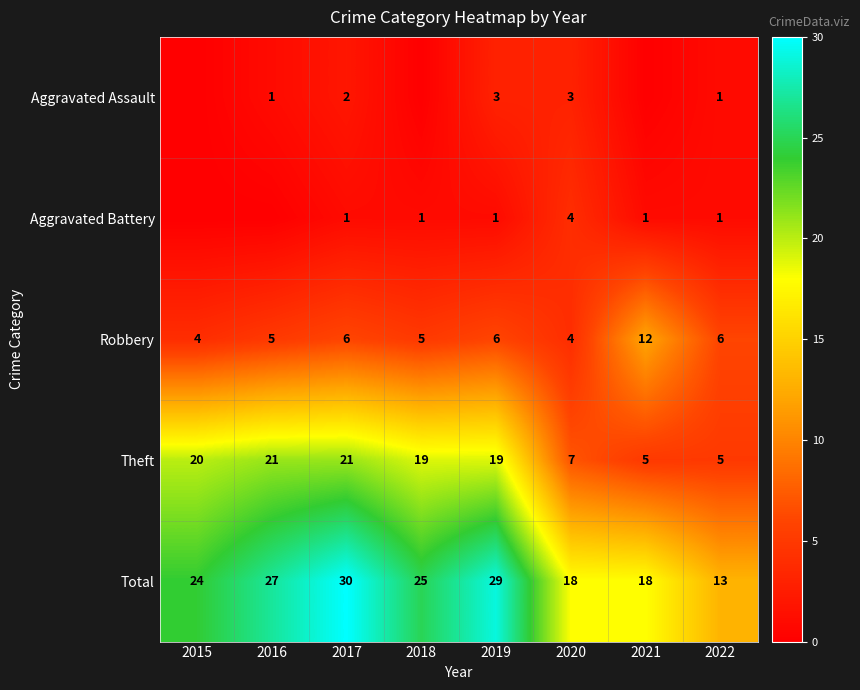

What is the maximum value for Total?

30